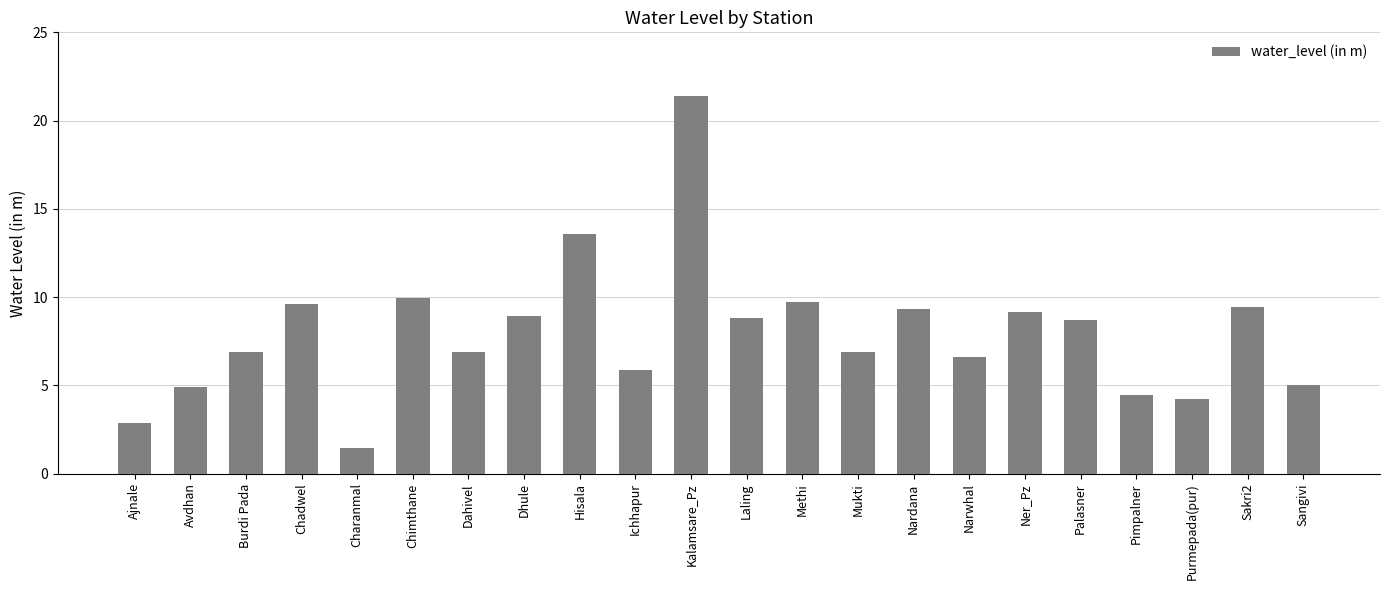

What is the label of the 9th bar from the right?

Mukti